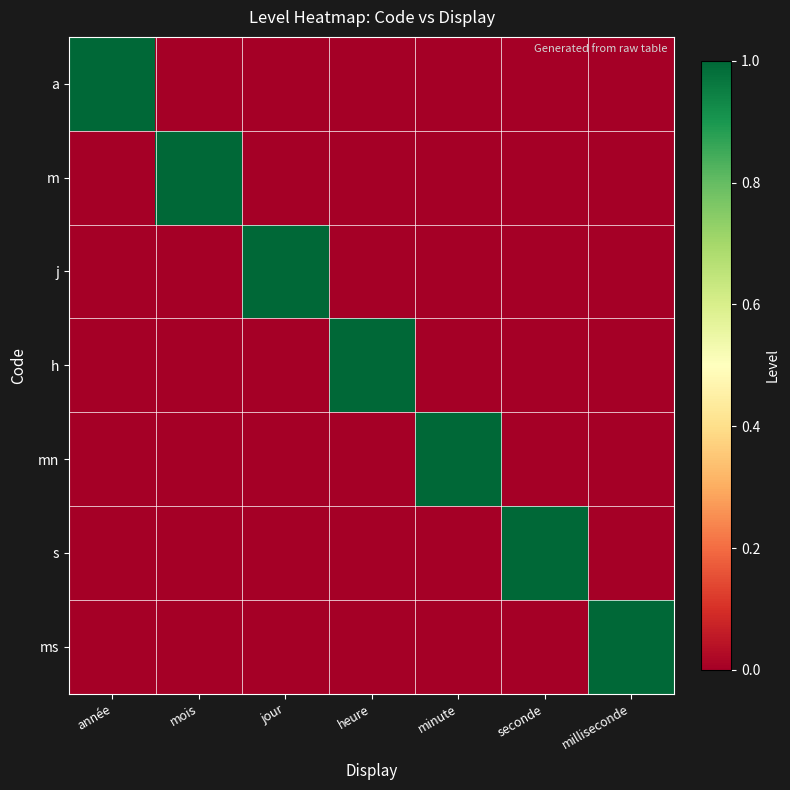

Which has a higher value, minute or milliseconde?

minute